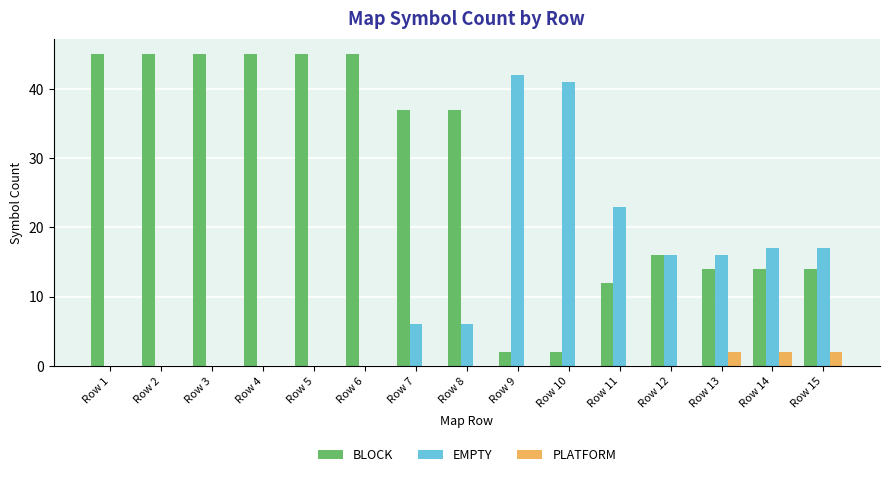

Which series has the largest range (max minus min)?

BLOCK